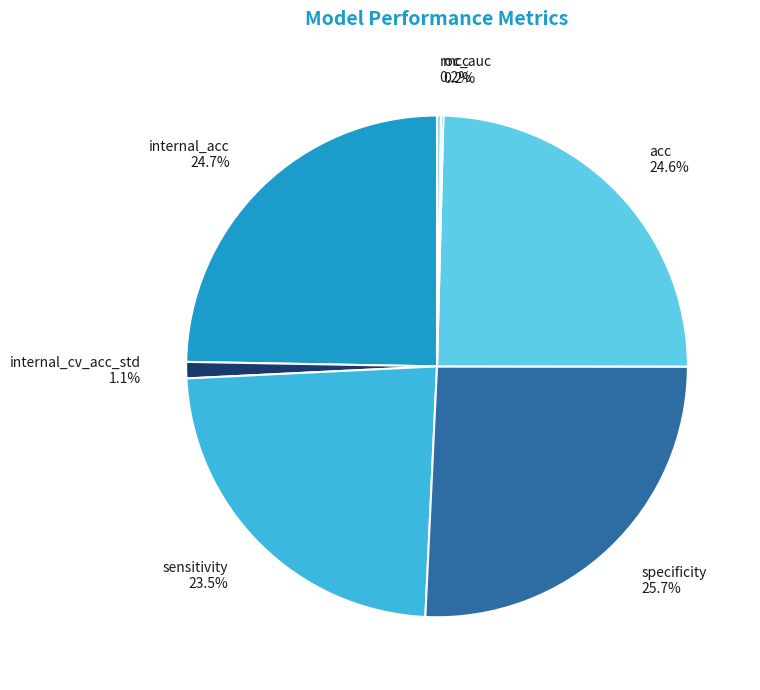

Does any single category account for the majority?

No